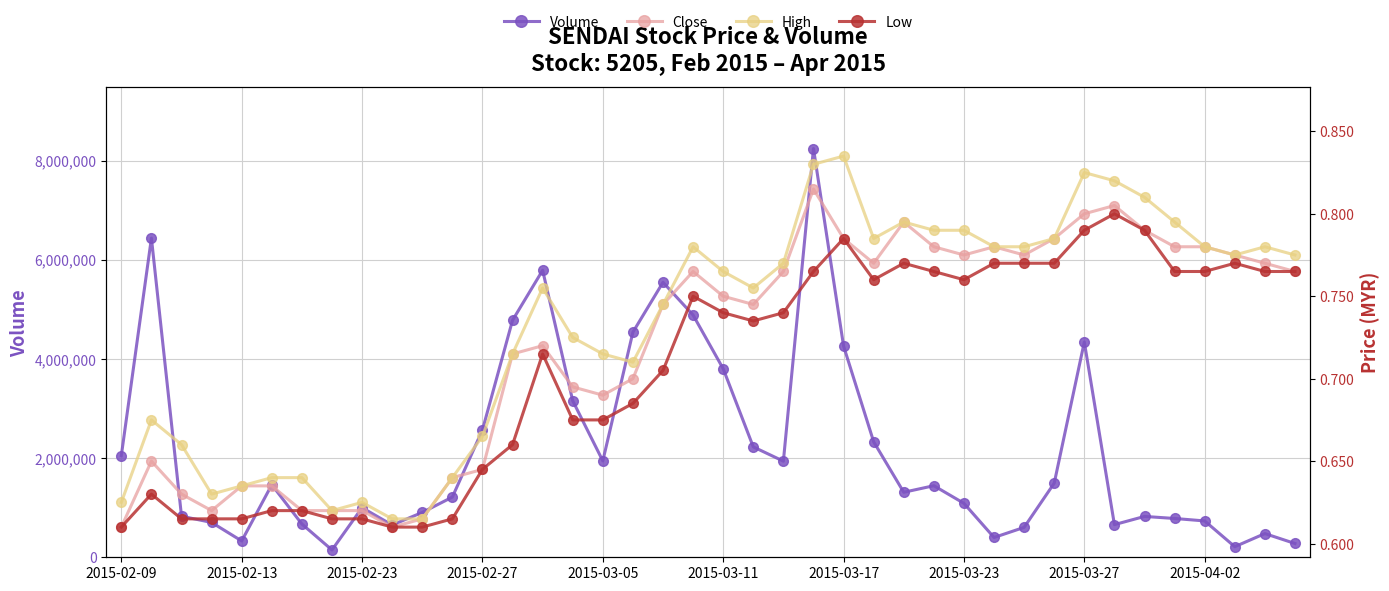

At how many categories does at least one series exceed 5923978?

2